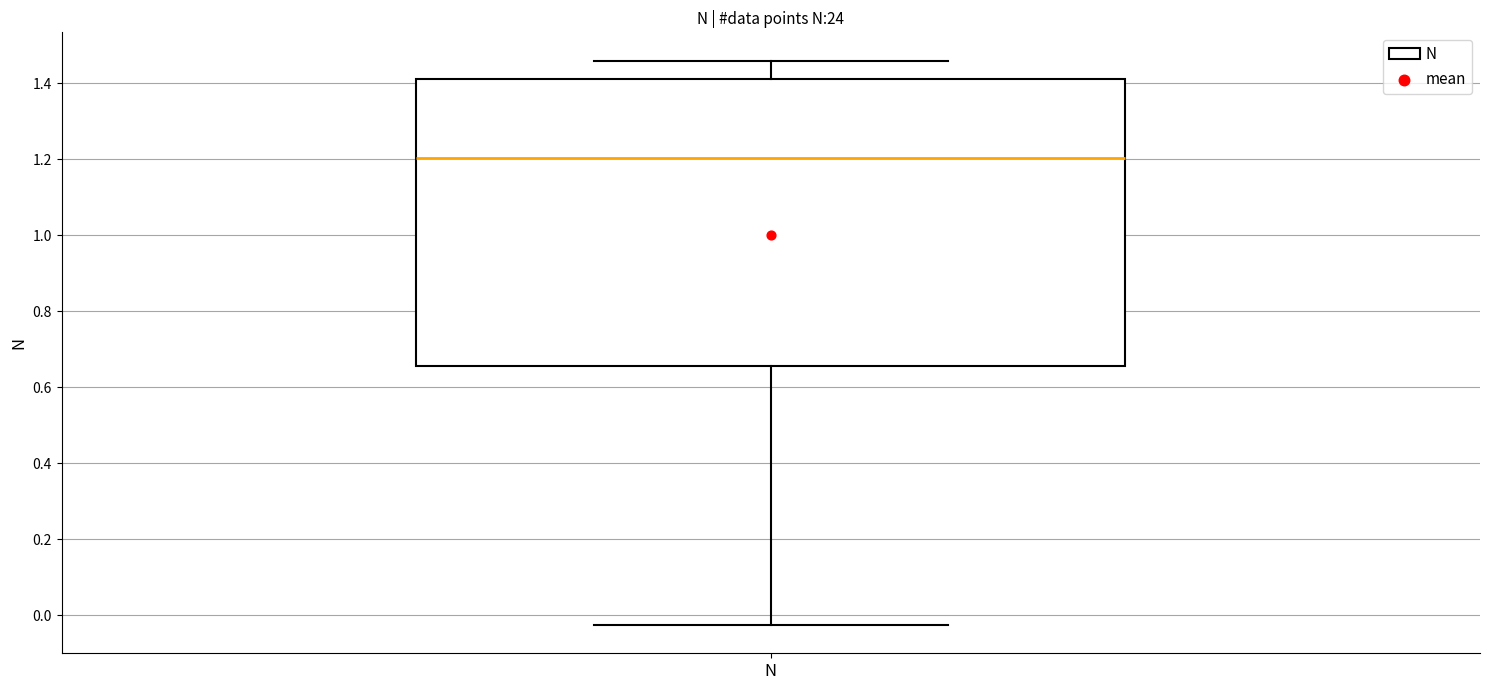

Read this box plot against the y-axis: the position of the median line, the range covered by the box, and the ends of both whiskers. The values are not printed on the chart, so give them approximately, as read against the axis.

median 1.20, box 0.66 to 1.42, whiskers -0.02 to 1.46